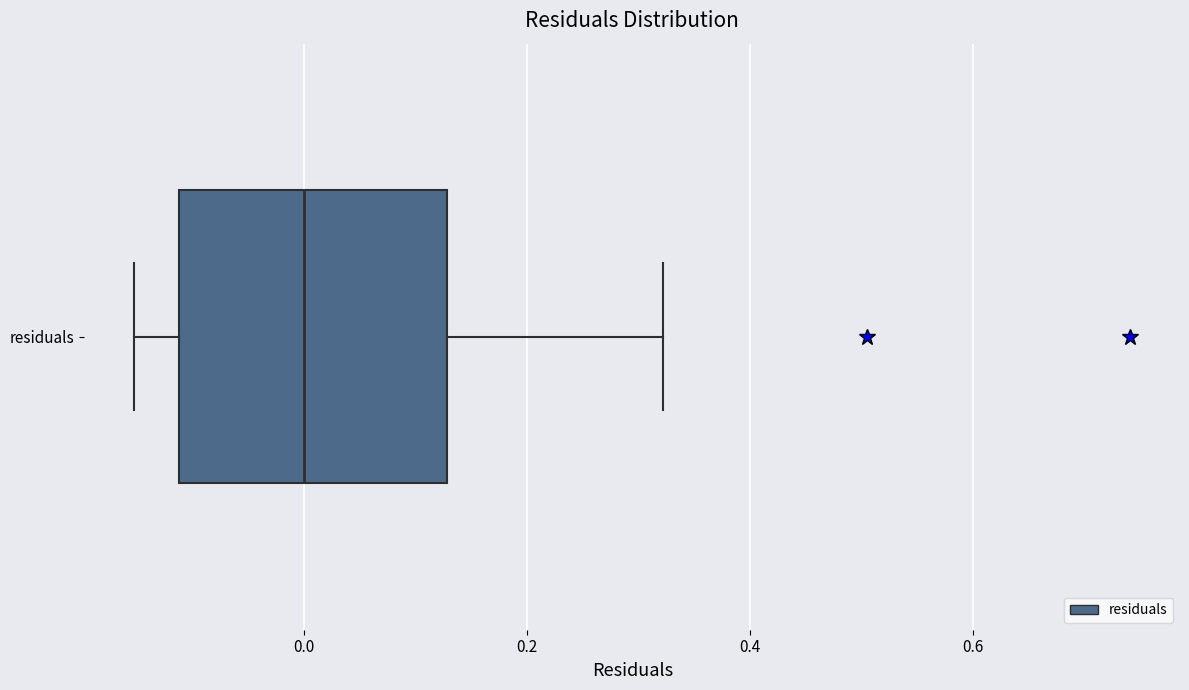

Transcribe this box plot: give where the median line is, the range the box spans, and where the two whiskers end, as read against the x-axis. The values are not printed on the chart, so give them approximately, as read against the axis.

median 0.00, box -0.12 to 0.12, whiskers -0.16 to 0.32